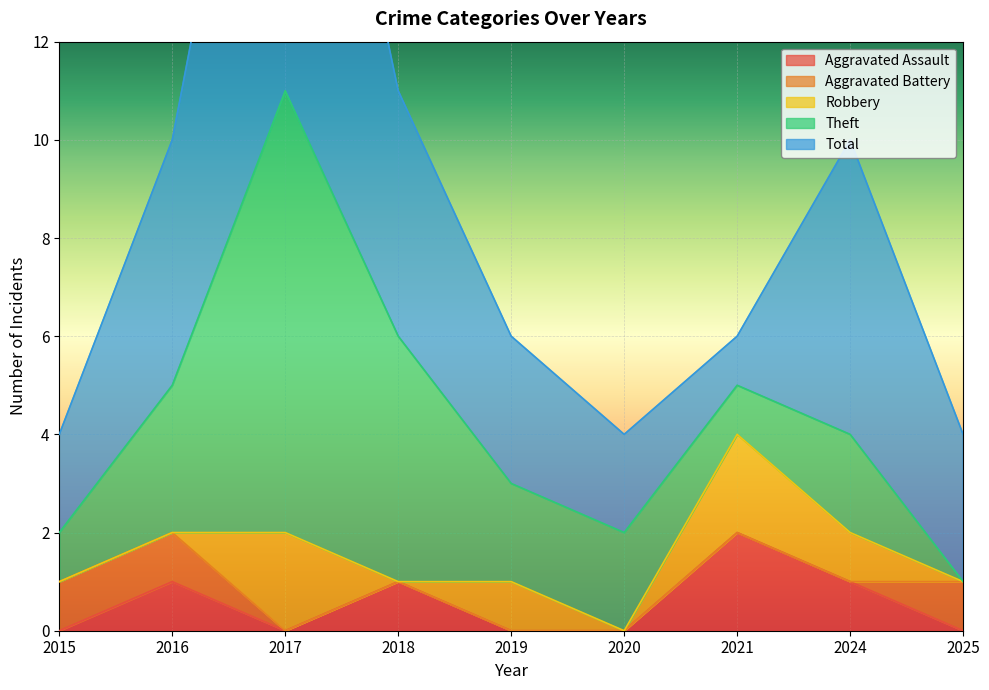

Which has a higher value, 2018 or 2024?

2018